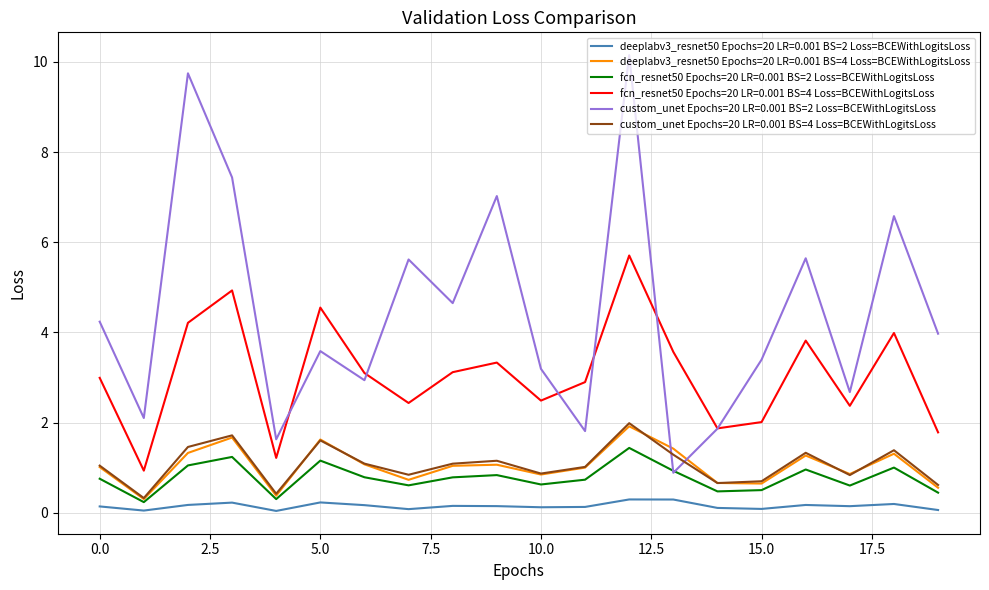

Which series has the largest range (max minus min)?

custom_unet Epochs=20 LR=0.001 BS=2 Loss=BCEWithLogitsLoss